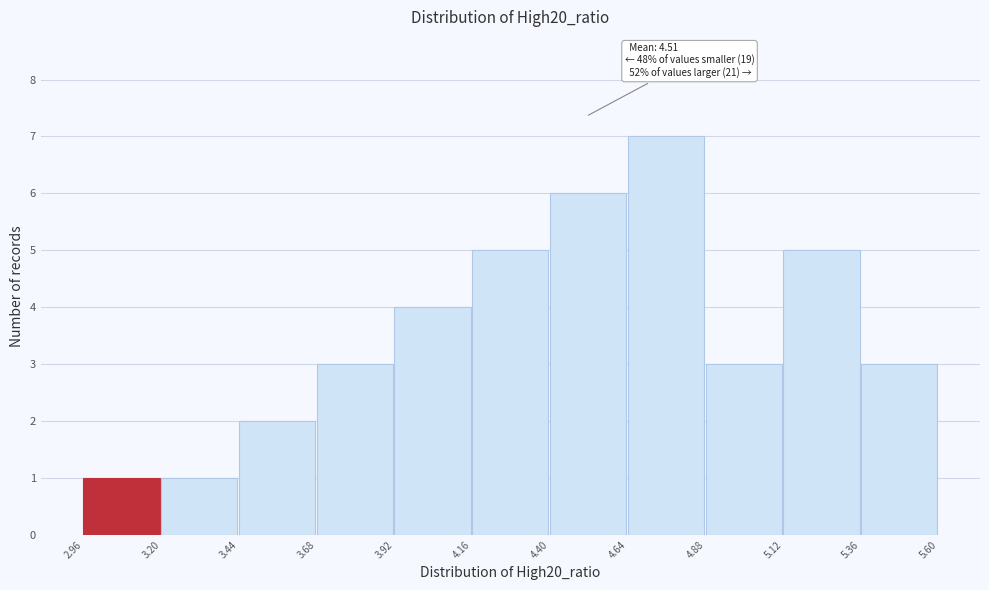

Which range on the x-axis has the tallest bar?

4.64 to 4.88